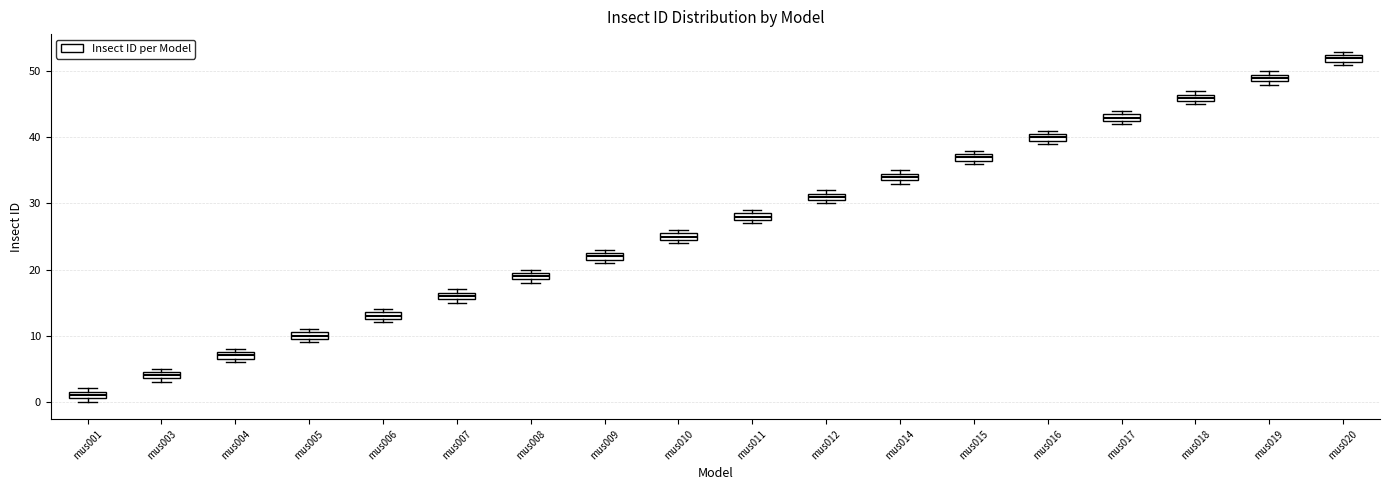

Where is the lower edge of the box for mus004 on the y-axis? The values are not printed on the chart, so give them approximately, as read against the axis.

7